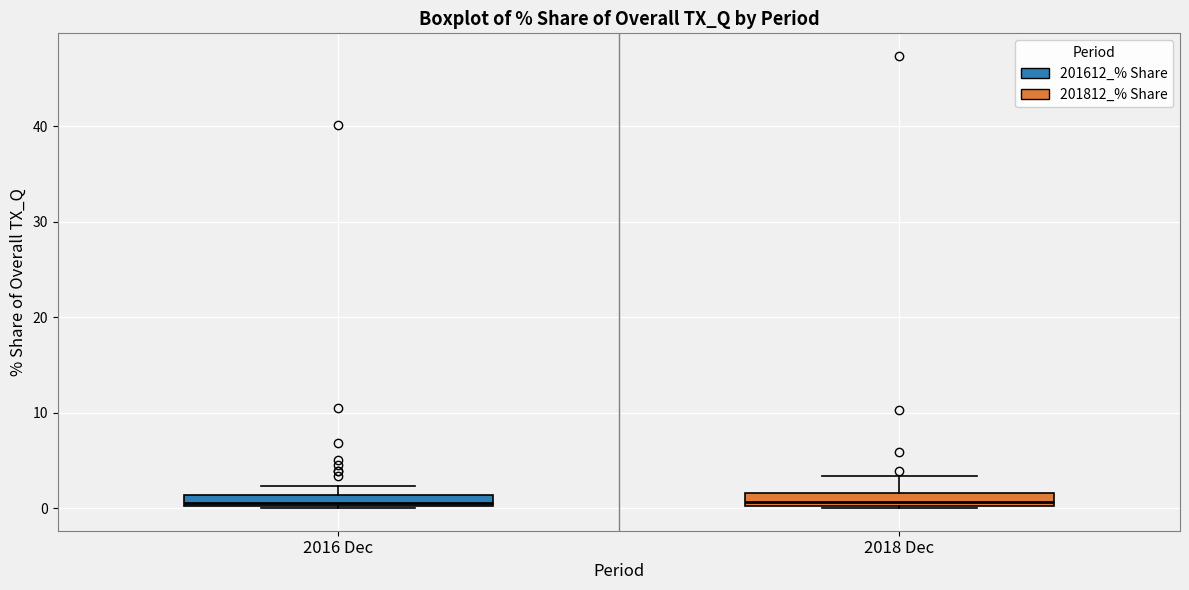

Where is the upper edge of the box for 2018 Dec on the y-axis? The values are not printed on the chart, so give them approximately, as read against the axis.

2